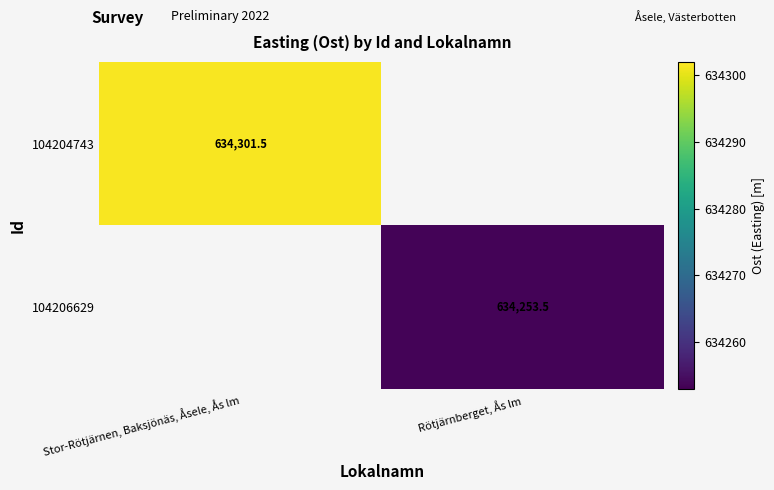

The value of 104204743 at Stor-Rötjärnen, Baksjönäs, Åsele, Ås lm is 294910.5. True or false?

False